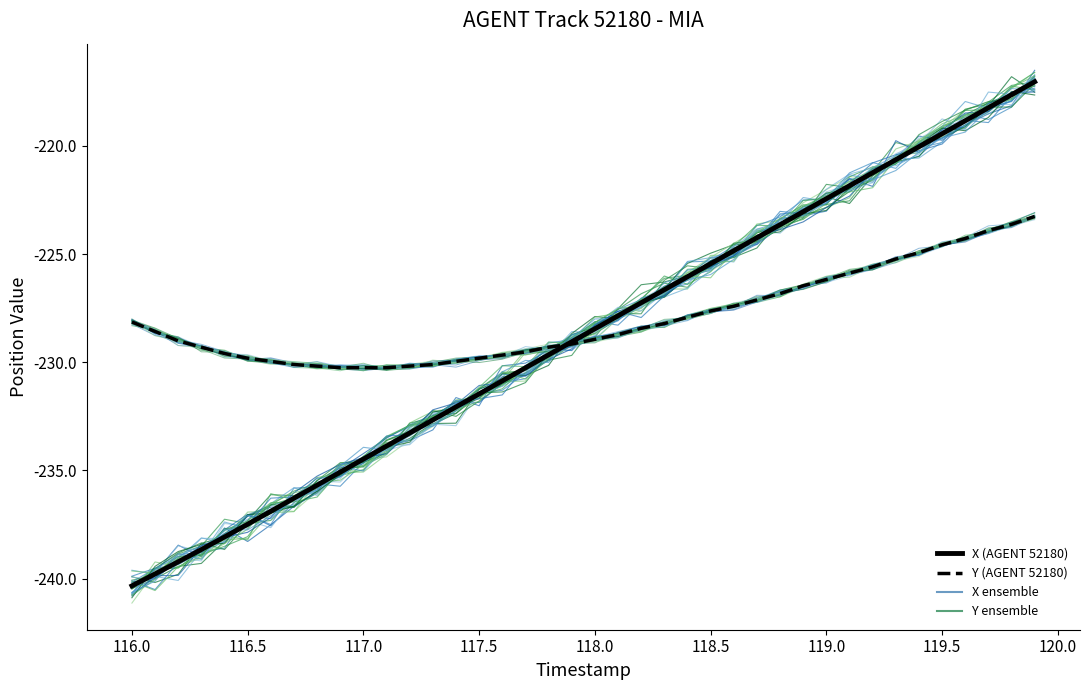

How many data points in X (AGENT 52180) are less than -228?

21